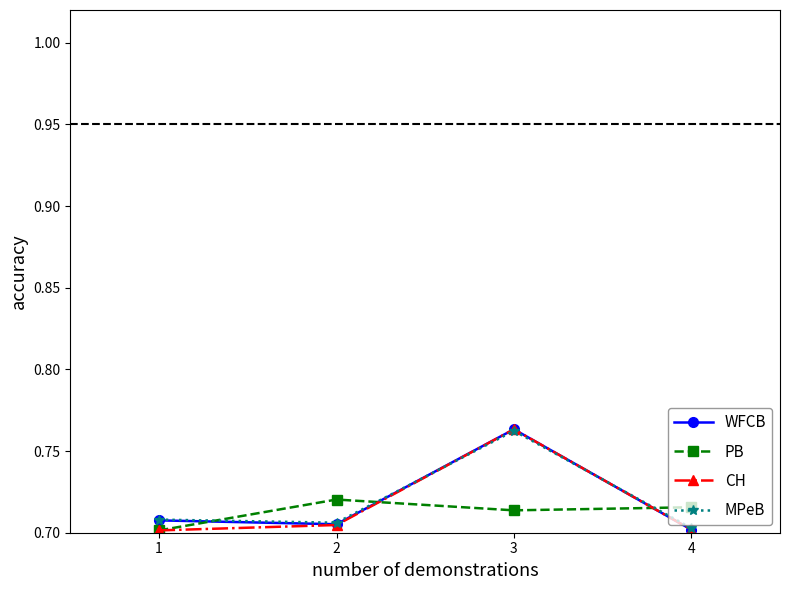

At which category does the chart reach its peak across all series?

3